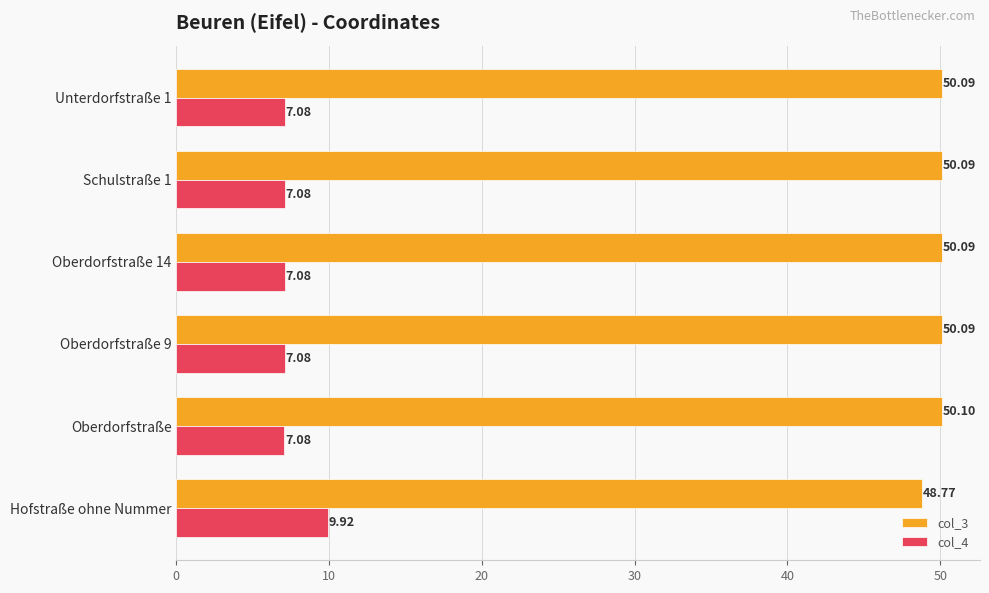

What are all the series names shown in the legend?

col_3, col_4